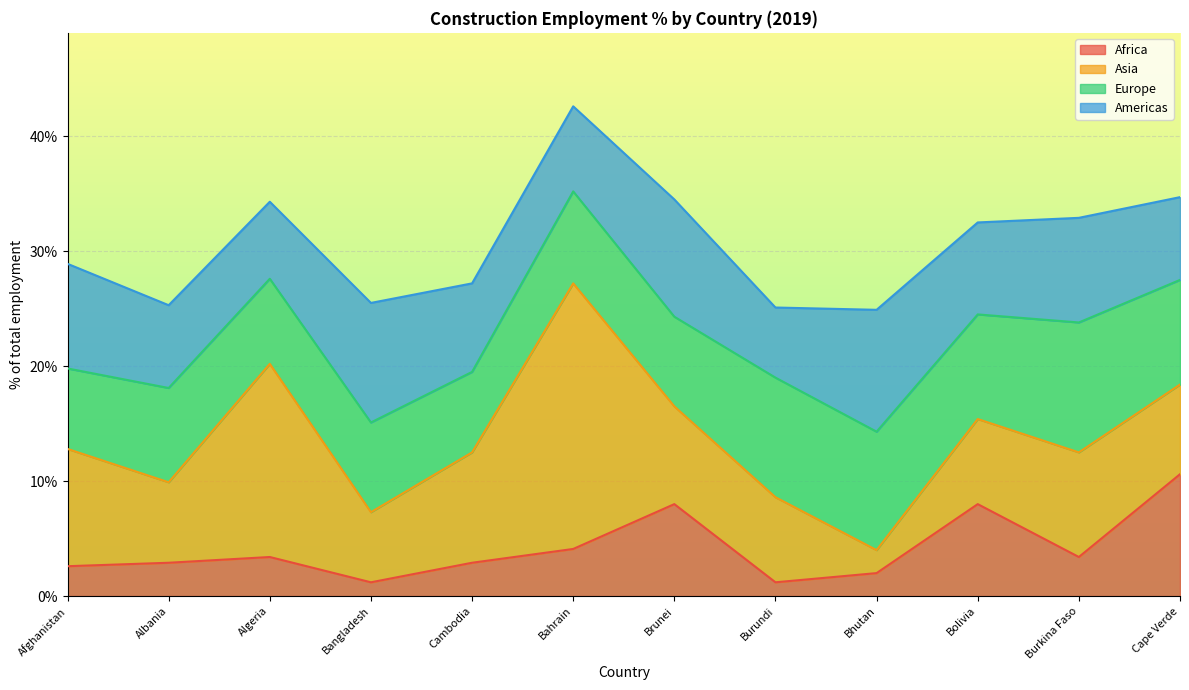

What is the approximate value of Asia at Burundi?

7.4